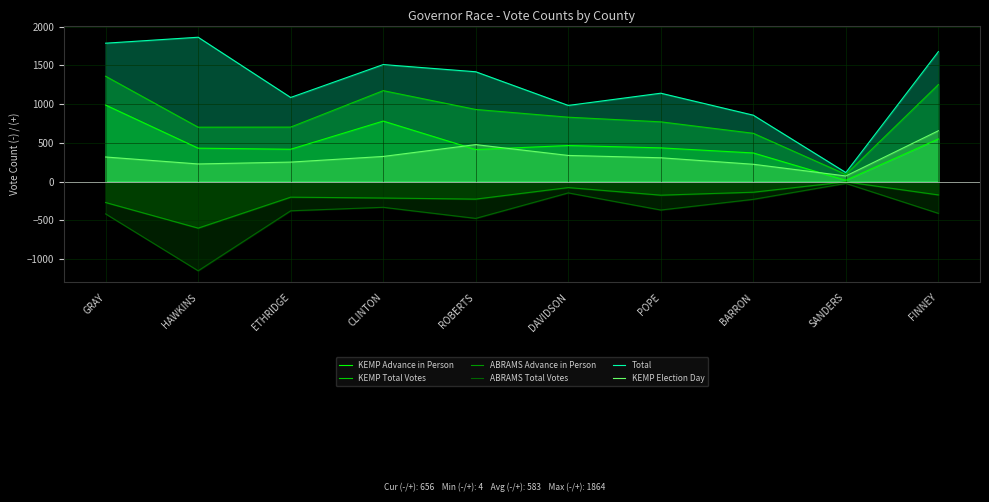

True or false: Total has a value of 1678 at FINNEY.

True